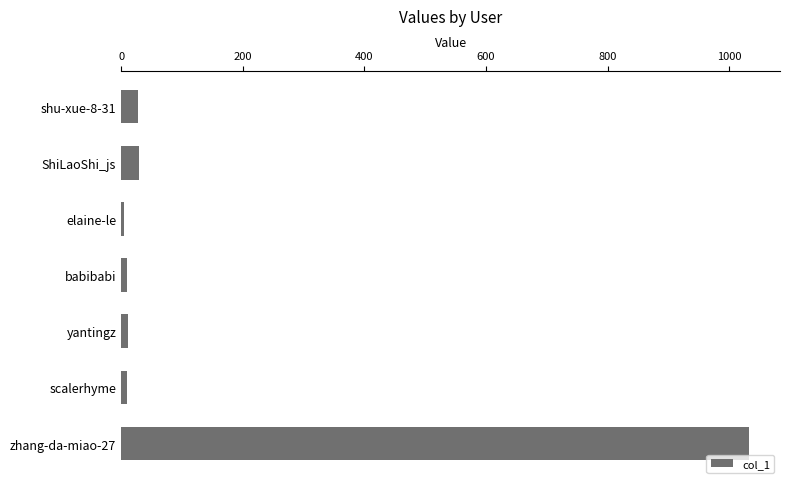

How many values are below 11?

3